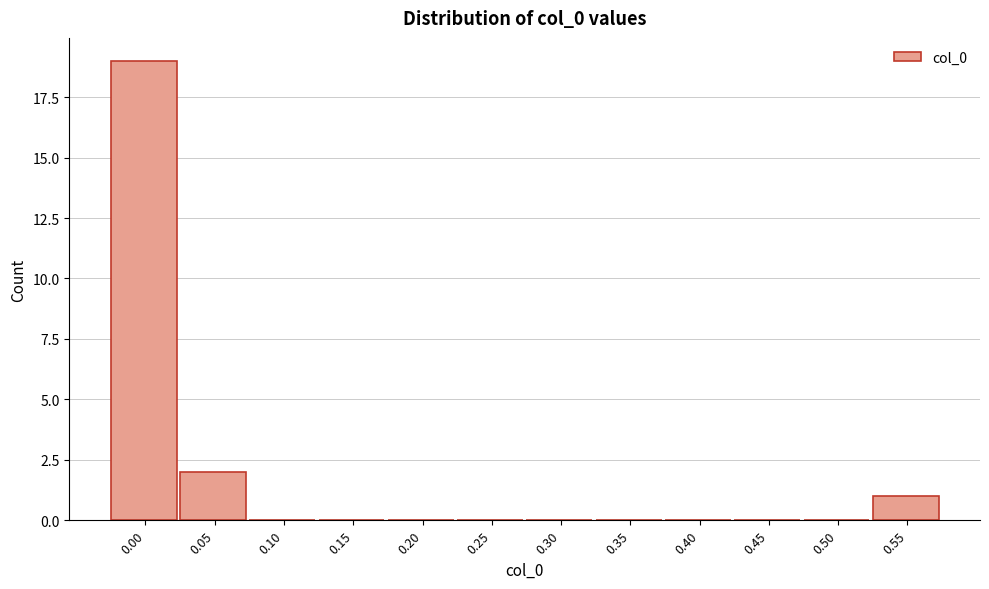

Reading left to right, list all the values displayed in this chart.

0.00=19	0.05=2	0.10=0	0.15=0	0.20=0	0.25=0	0.30=0	0.35=0	0.40=0	0.45=0	0.50=0	0.55=1